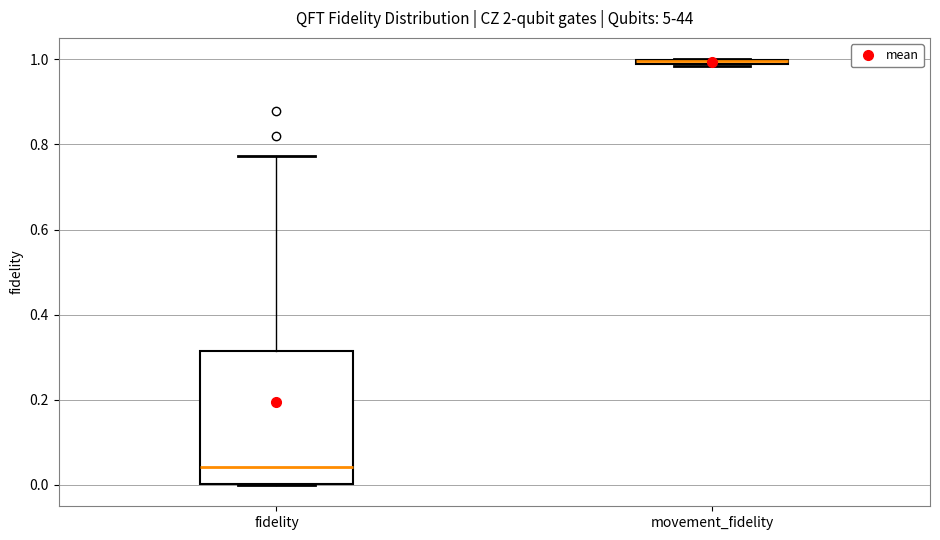

Where is the lower edge of the box for fidelity on the y-axis? The values are not printed on the chart, so give them approximately, as read against the axis.

0.00